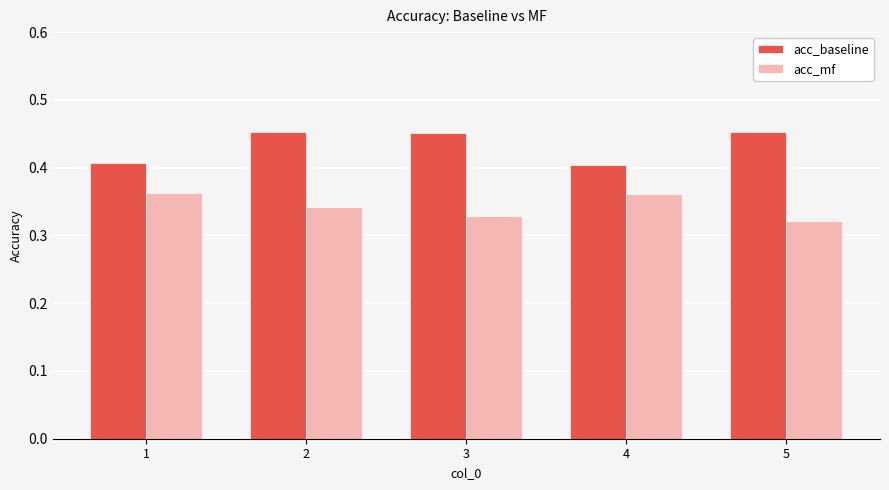

The value of acc_mf at 1 is 0.4. True or false?

True